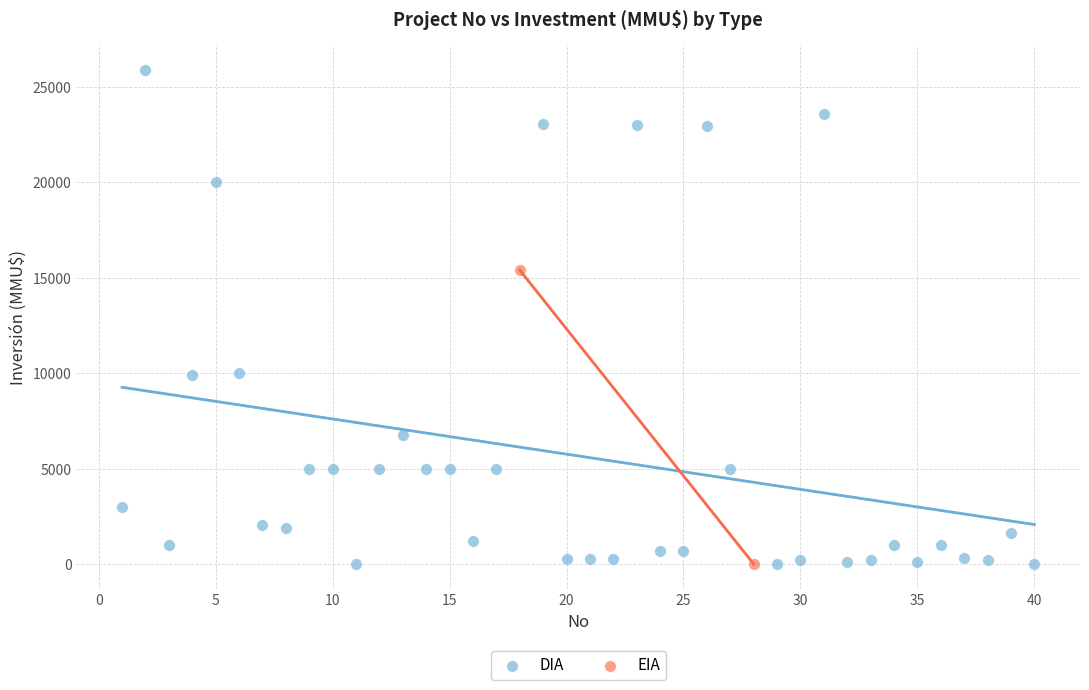

What are all the series names shown in the legend?

DIA, EIA